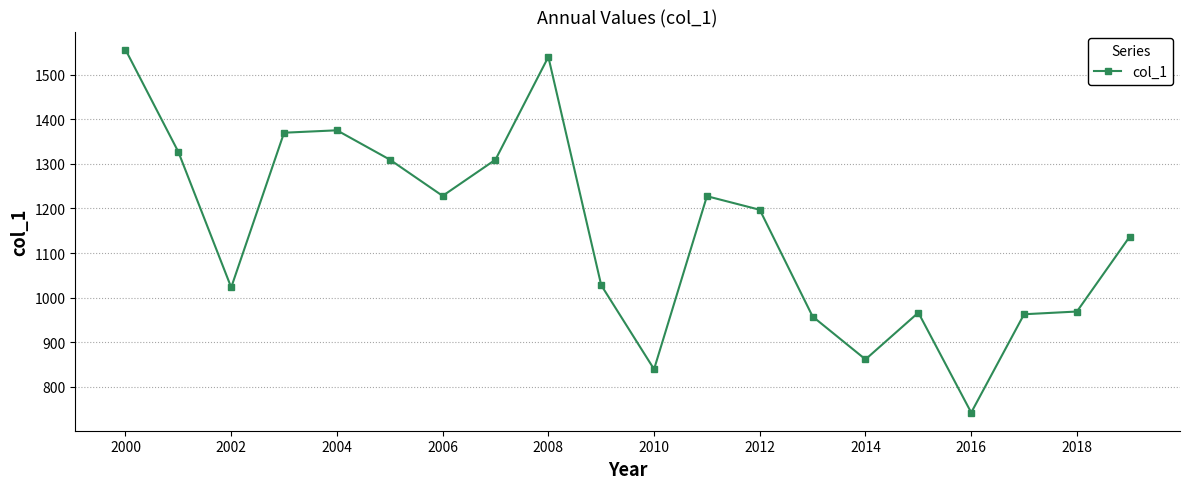

How many values are below 1196?

10